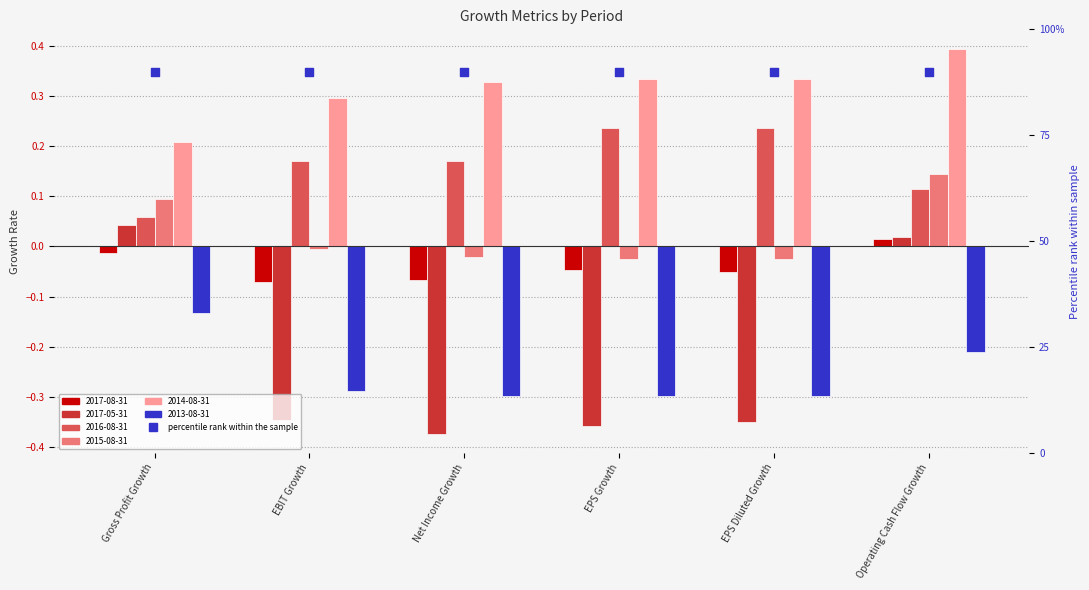

Which series contains the lowest Y value?

2017-05-31